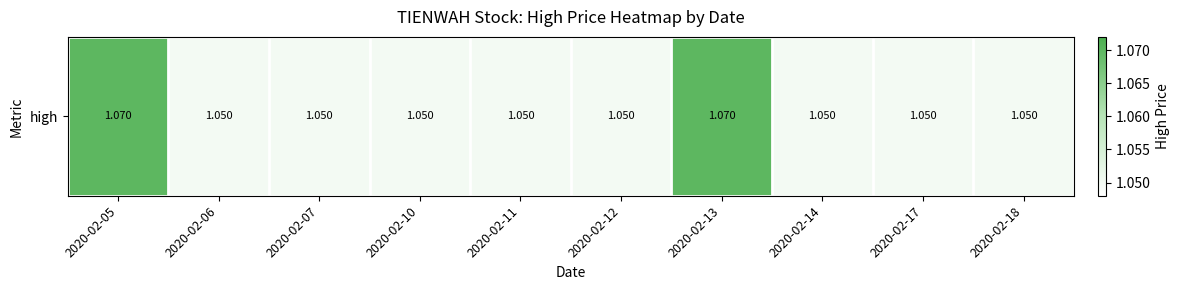

Reading right to left, transcribe all the data shown in this chart.

1.1	1.1	1.1	1.1	1.1	1.1	1.1	1.1	1.1	1.1